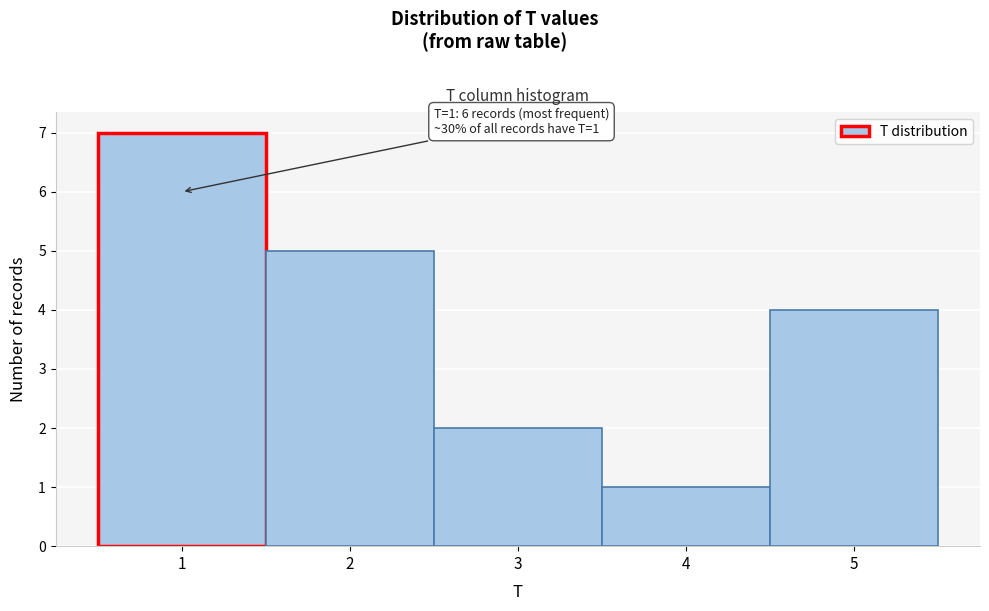

Which range on the x-axis has the tallest bar?

0.5 to 1.5